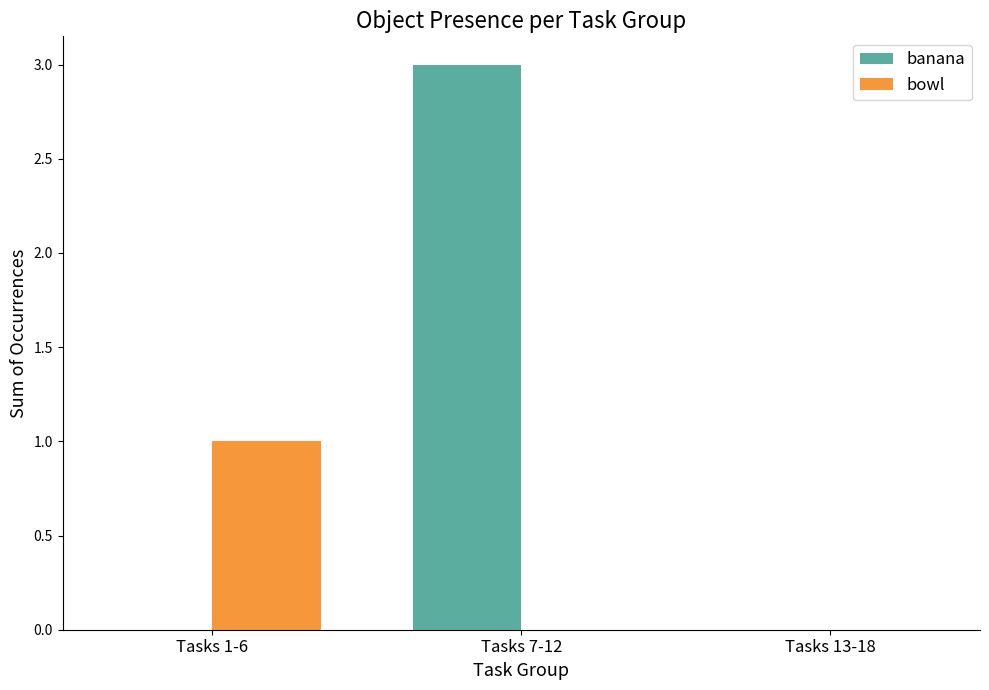

Which series has the largest range (max minus min)?

banana